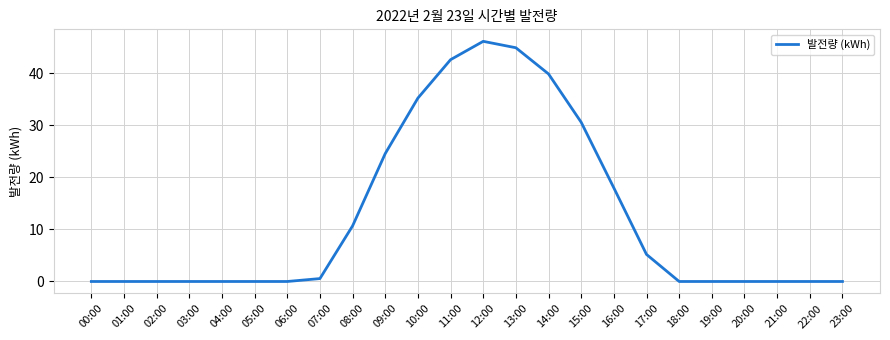

The chart shows a value of -29.2 at 19:00. True or false?

False